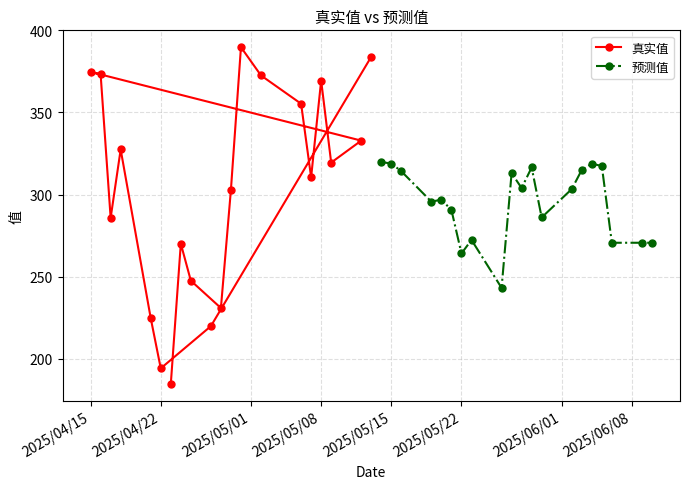

What is the value of the 预测值 point at the 19th from the left?

270.6